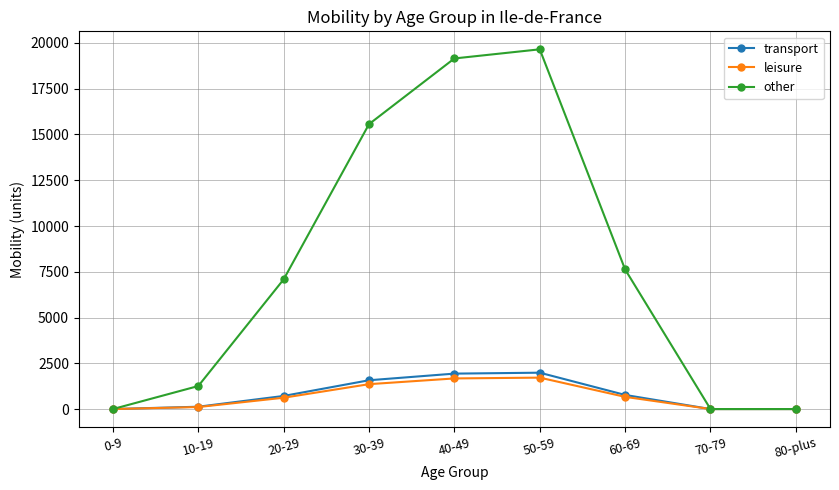

What is the highest value of the transport series?

1986.1